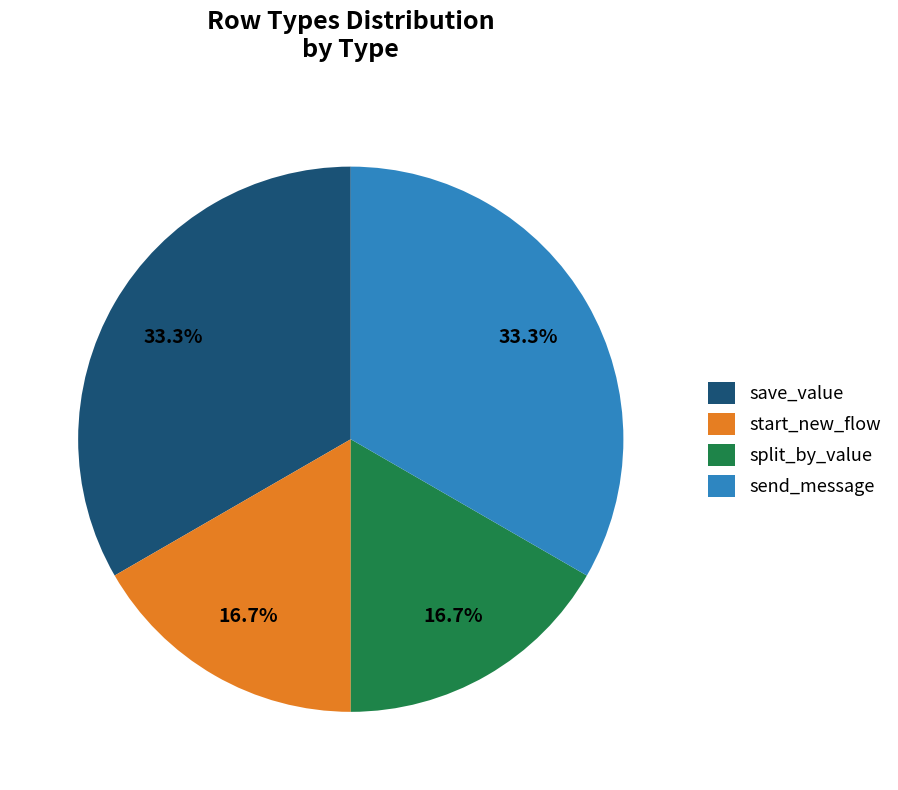

Combined, do send_message and save_value account for over 50%?

Yes